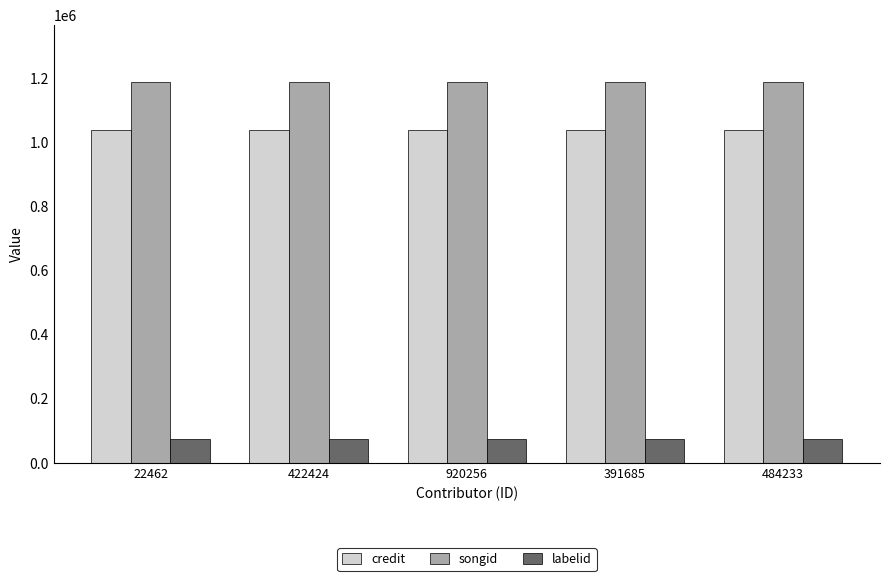

The value of credit at 920256 is 314027. True or false?

False